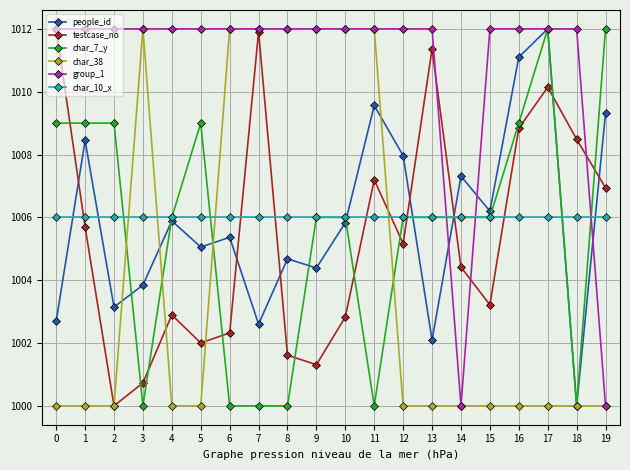

What are all the series names shown in the legend?

people_id, testcase_no, char_7_y, char_38, group_1, char_10_x